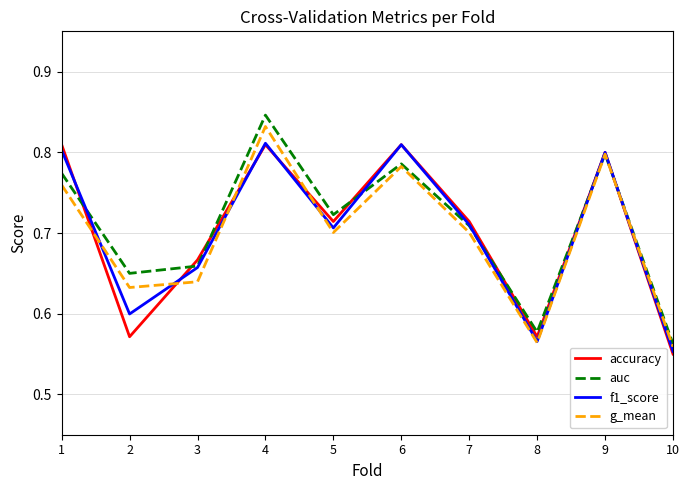

What is the total value across all series at 2?

2.5